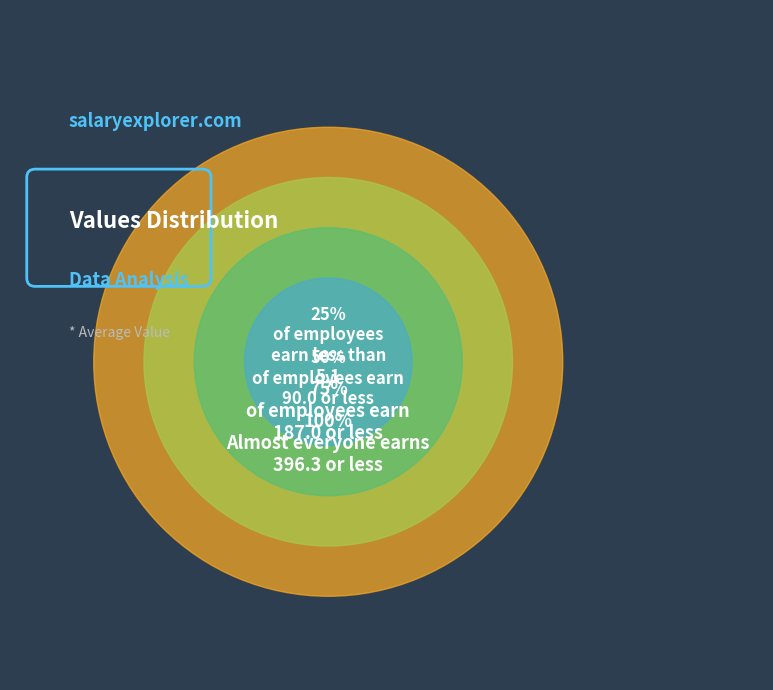

The 11 slice represents 16% of the pie. True or false?

False